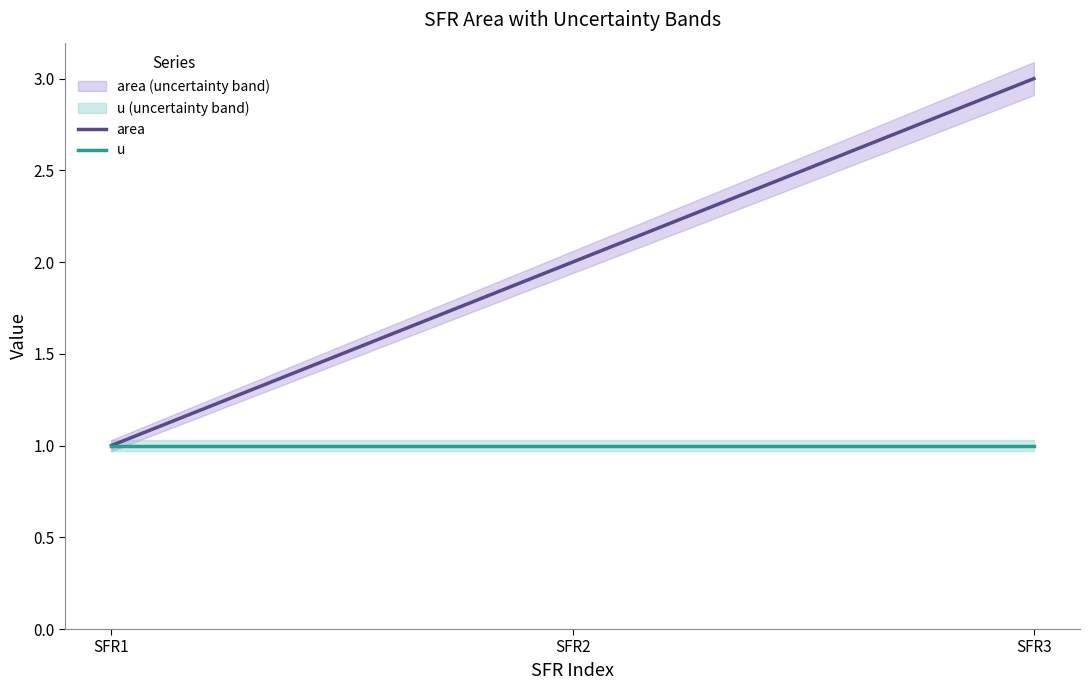

At which label is u closest to 1?

SFR1